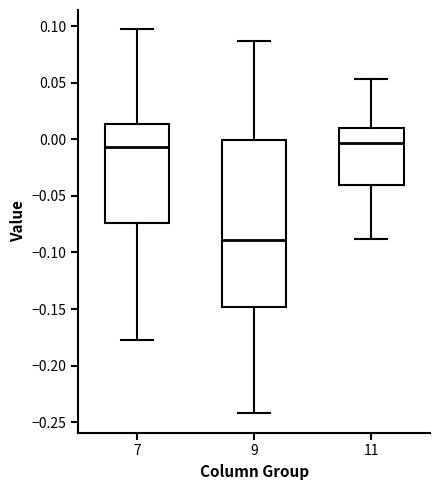

Comparing the boxes themselves (not the whiskers), which one is the tallest?

9